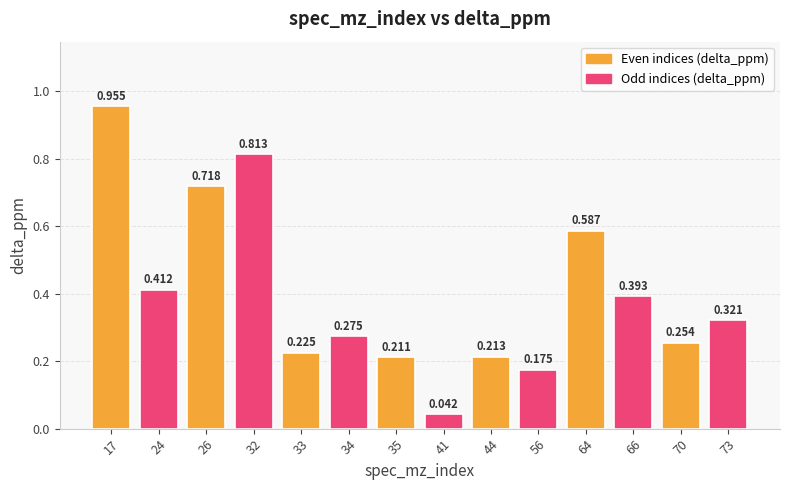

List the labels in order of value, largest first.

17, 32, 26, 64, 24, 66, 73, 34, 70, 33, 44, 35, 56, 41